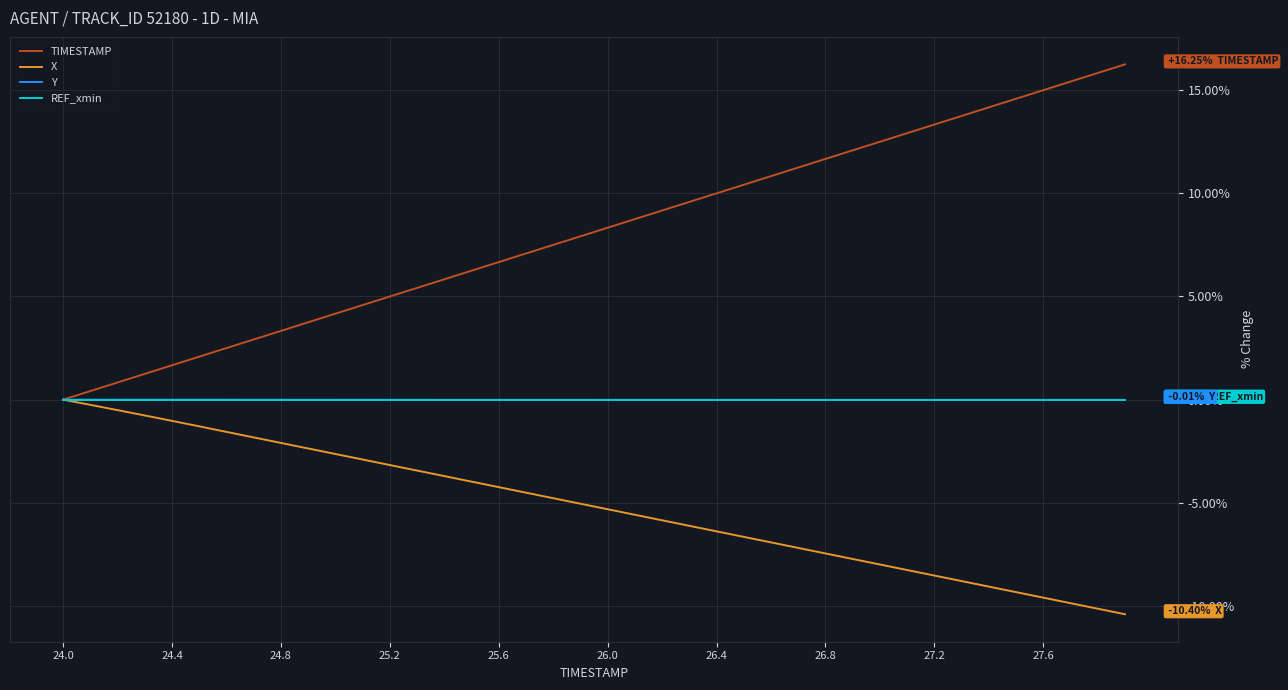

Which series has the largest total across all categories?

TIMESTAMP